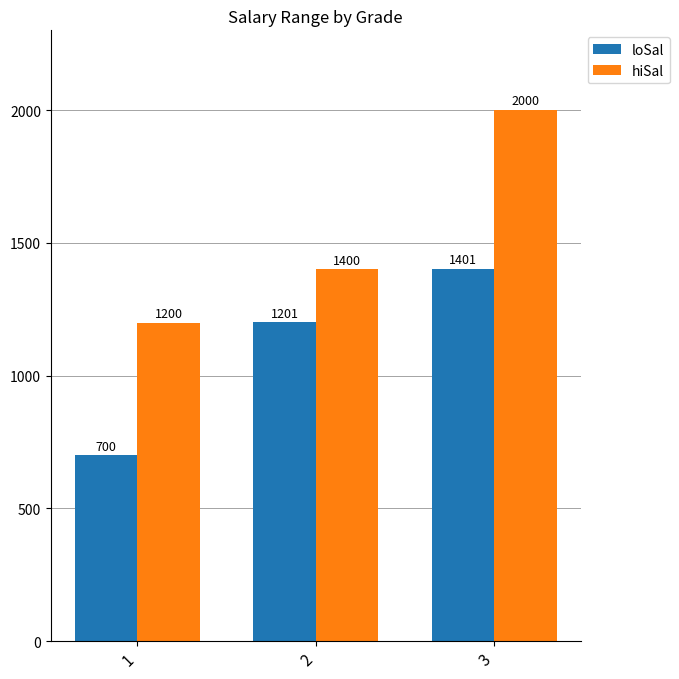

The loSal series shows 1201 at 2. True or false?

True